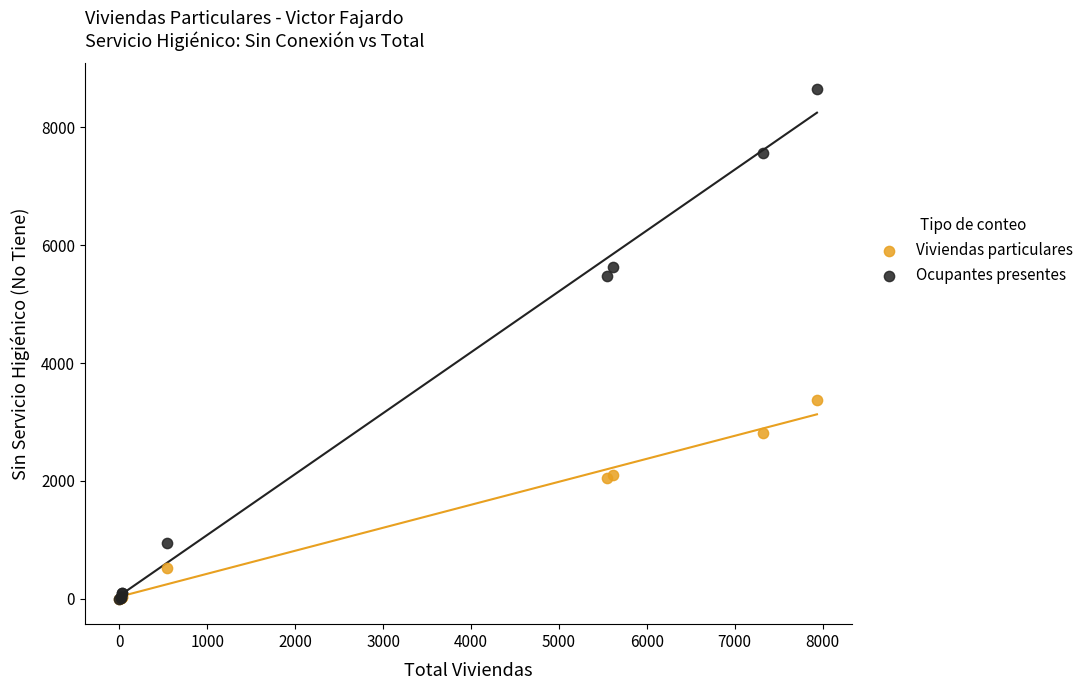

Across all series, what Y value is closest to 4327?

3381